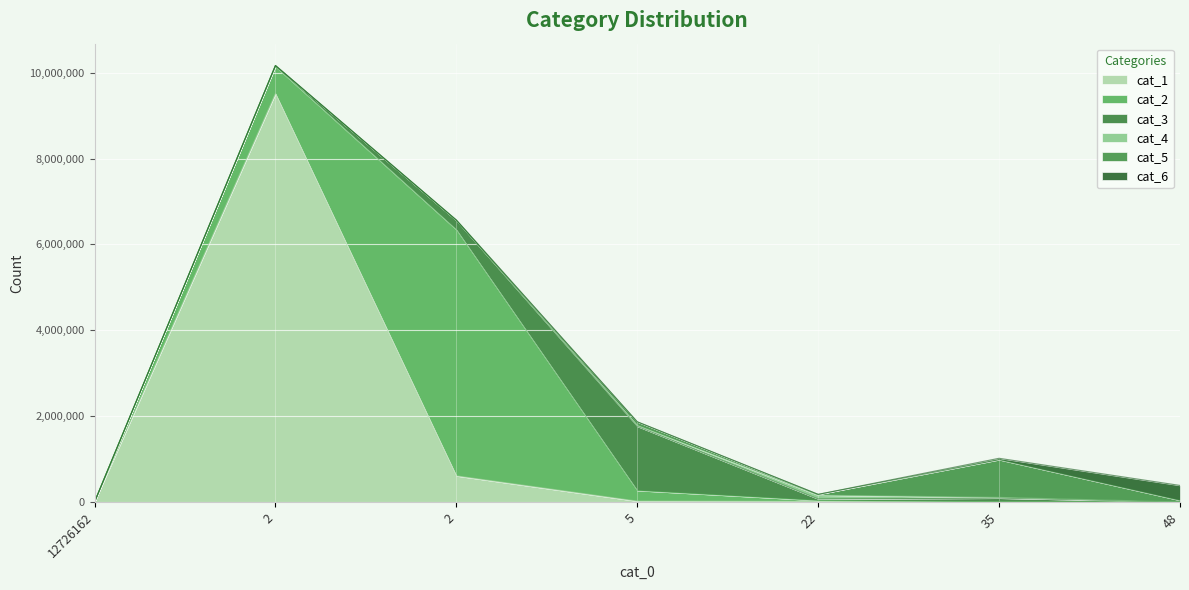

Reading left to right, list all the values displayed in this chart.

cat_1: 12726162=0	2=9514664	2=609357	5=21345	22=15426	35=51	48=30
cat_2: 12726162=0	2=630444	2=5735775	5=246453	22=20565	35=6088	48=353
cat_3: 12726162=0	2=18681	2=210973	5=1495712	22=34840	35=84053	48=1549
cat_4: 12726162=0	2=4758	2=5829	5=21967	22=89675	35=18027	48=693
cat_5: 12726162=0	2=326	2=7174	5=80954	22=16941	35=877453	48=35823
cat_6: 12726162=0	2=53	2=482	5=3140	22=1314	35=33069	48=348087